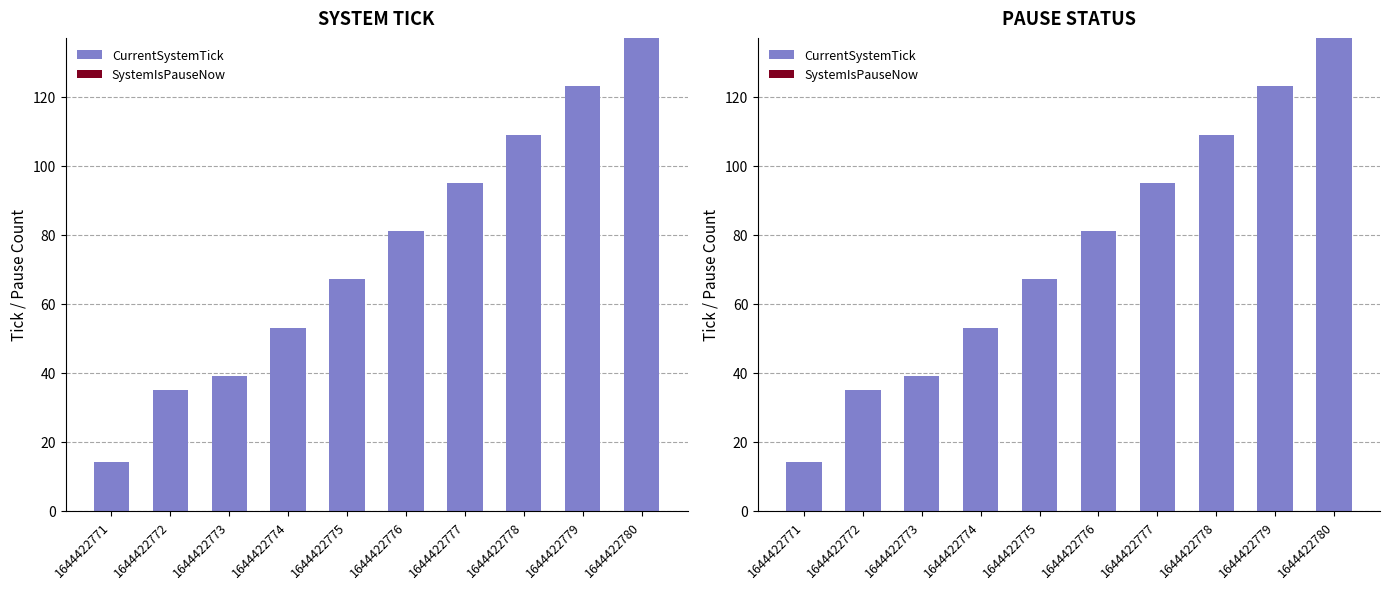

Reading right to left, extract all data points from this chart.

CurrentSystemTick: 1644422780=137	1644422779=123	1644422778=109	1644422777=95	1644422776=81	1644422775=67	1644422774=53	1644422773=39	1644422772=35	1644422771=14
SystemIsPauseNow: 1644422780=0	1644422779=0	1644422778=0	1644422777=0	1644422776=0	1644422775=0	1644422774=0	1644422773=0	1644422772=0	1644422771=0